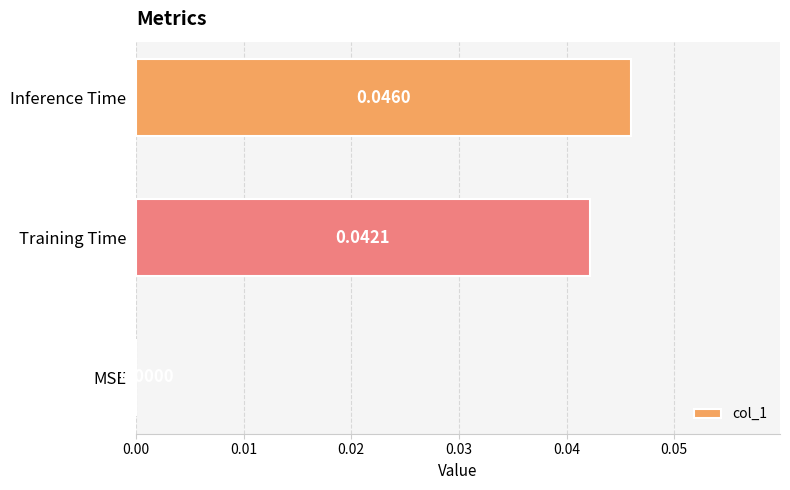

How many categories are shown in the chart?

3